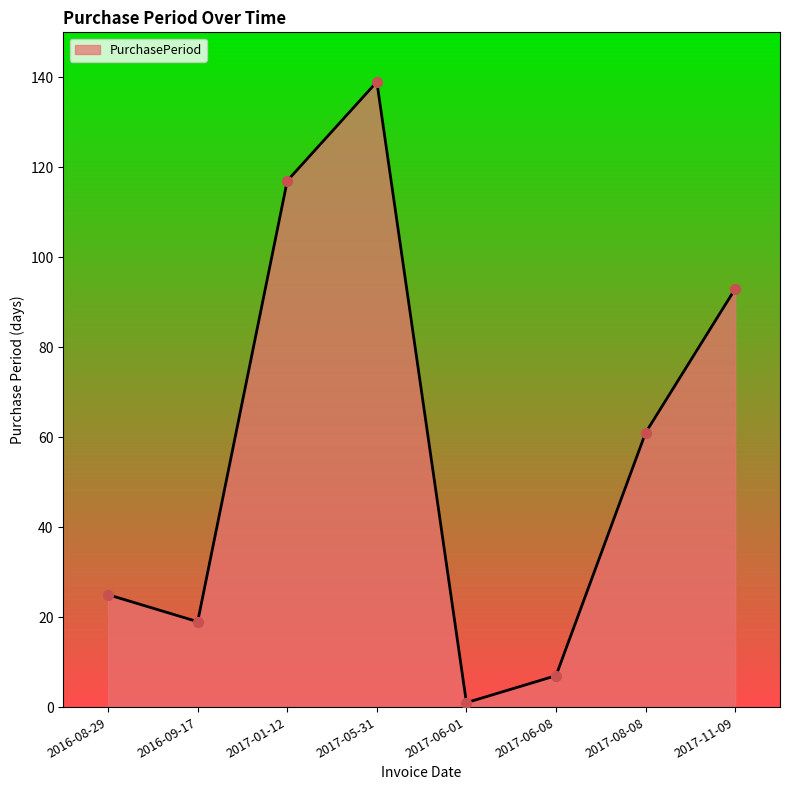

What is the change in value from 2017-01-12 to 2017-06-08?

-110